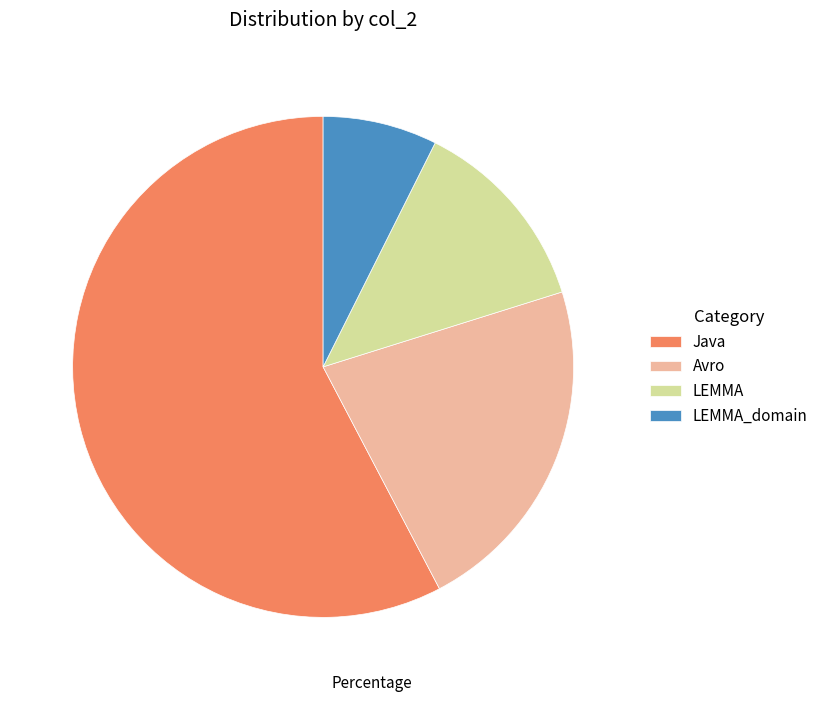

Approximately how many times larger is the value at Avro compared to Java?

0.4